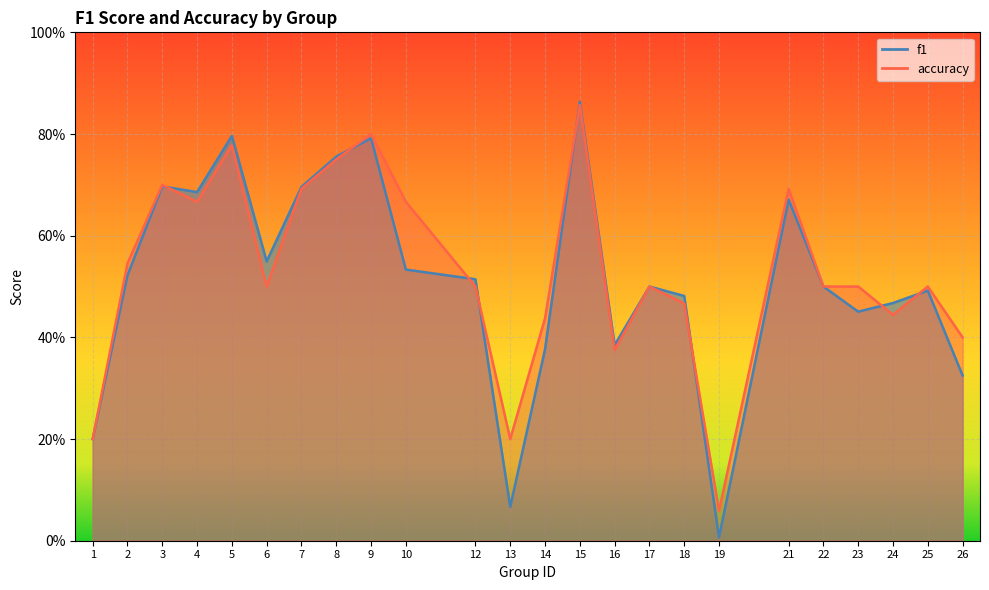

What is the value of the accuracy point at the 17th from the left?

0.5